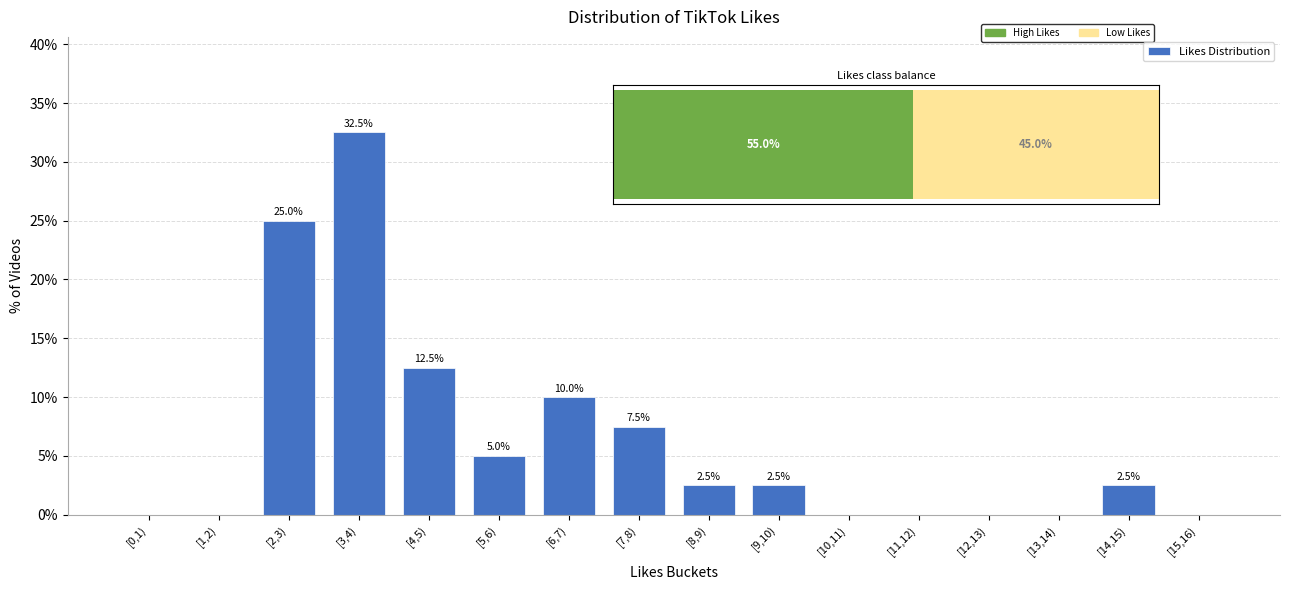

Reading right to left, list all the values displayed in this chart.

[15,16)=0.0	[14,15)=2.5	[13,14)=0.0	[12,13)=0.0	[11,12)=0.0	[10,11)=0.0	[9,10)=2.5	[8,9)=2.5	[7,8)=7.5	[6,7)=10.0	[5,6)=5.0	[4,5)=12.5	[3,4)=32.5	[2,3)=25.0	[1,2)=0.0	[0,1)=0.0